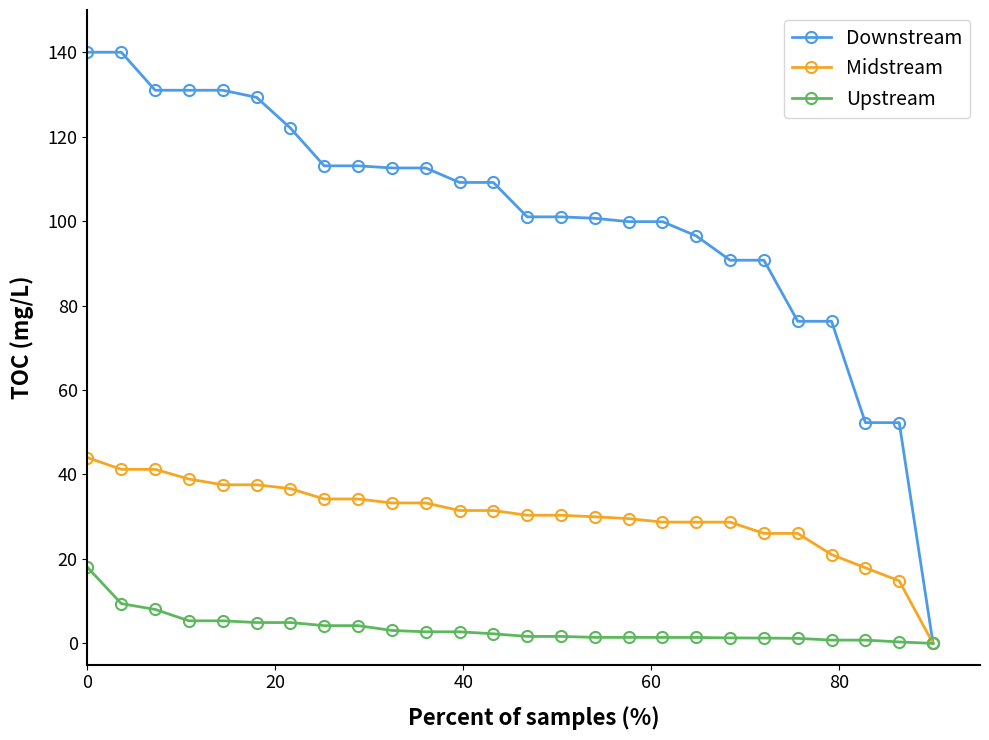

Which series has the largest total across all categories?

Downstream